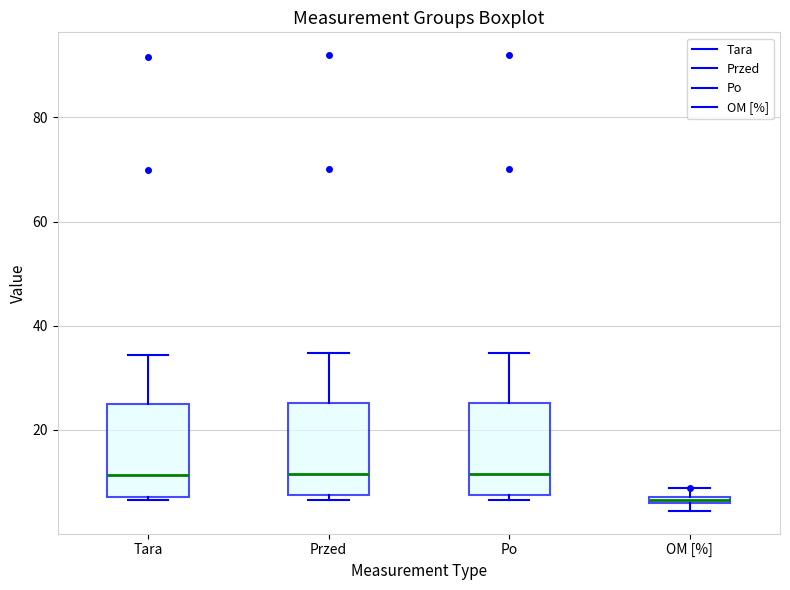

Where does the median line of the box for Po sit on the y-axis? The values are not printed on the chart, so give them approximately, as read against the axis.

12